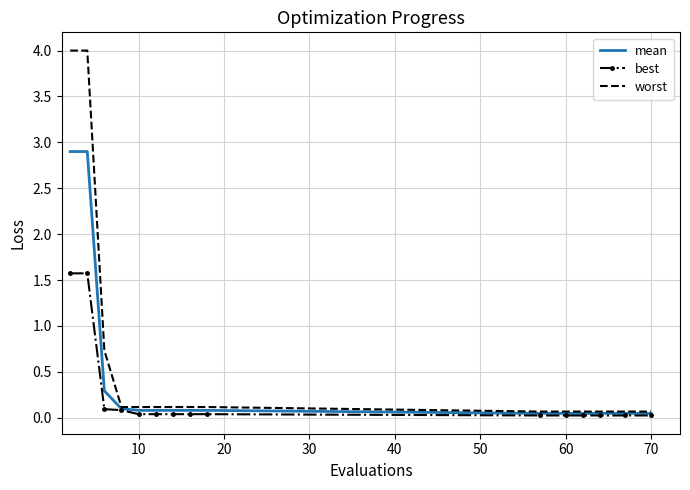

Which series has the largest range (max minus min)?

worst